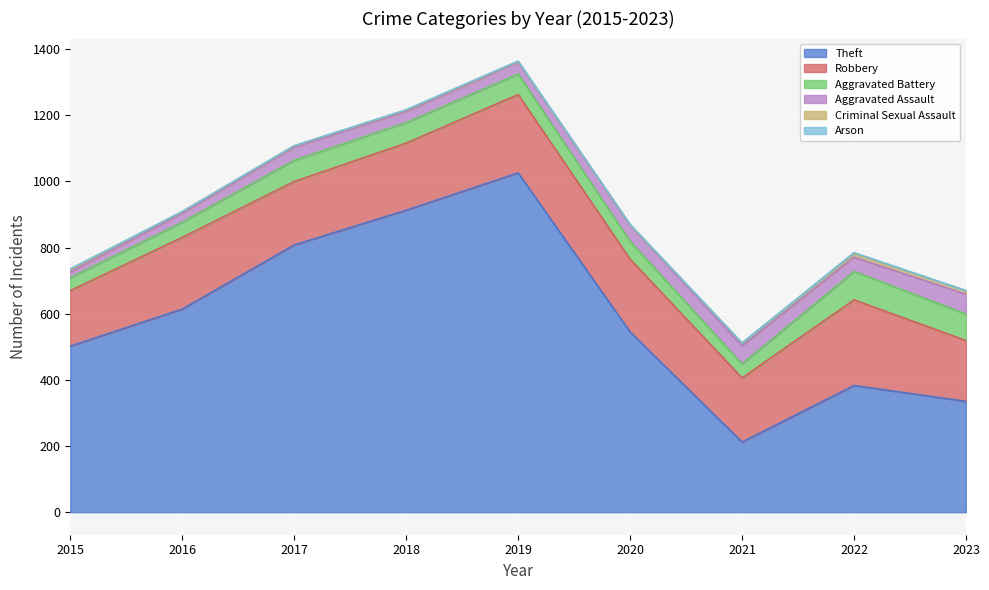

What is the difference between the maximum and minimum values in the Aggravated Battery series?

47